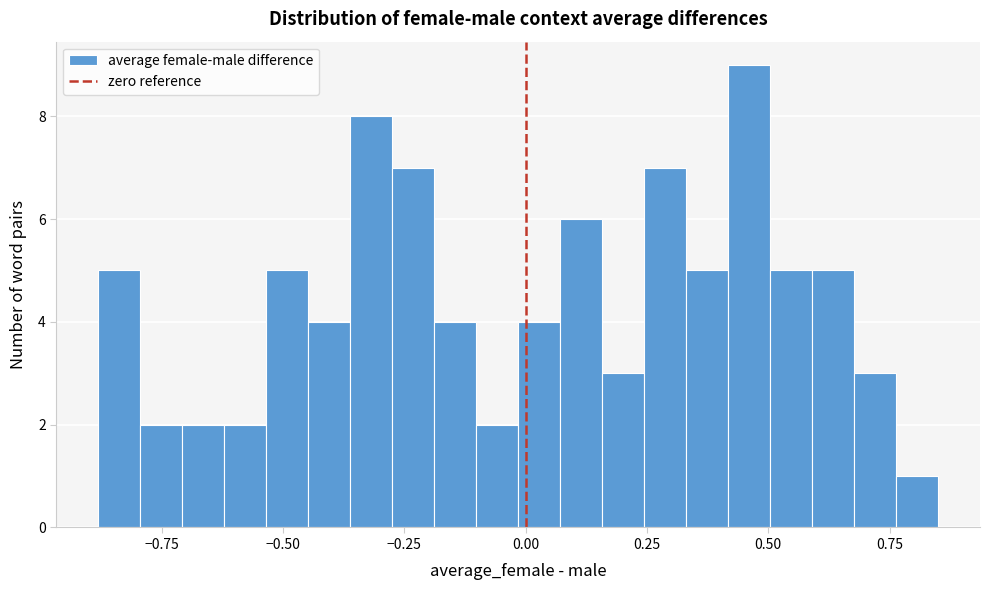

Around what value on the x-axis is the tallest bar? Give the approximate position of its centre, as read against the axis.

0.45